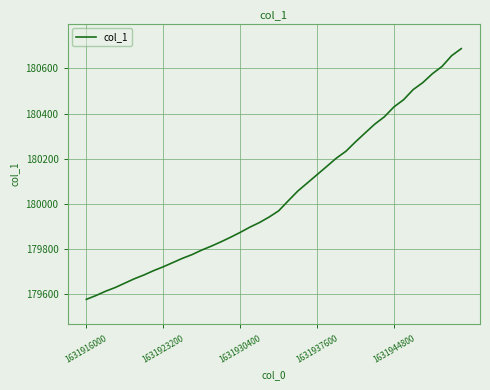

What is the minimum value shown in the chart?

179577.1